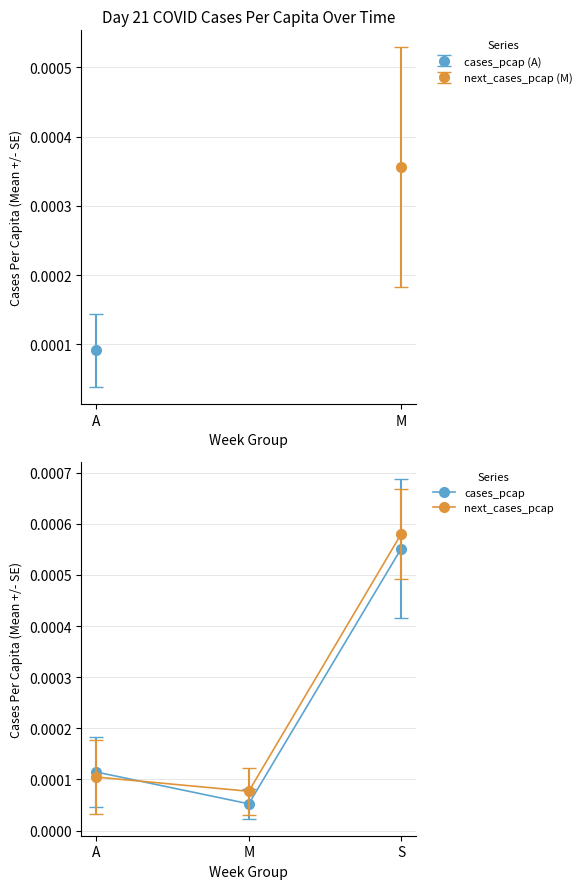

Which series has the widest spread of values?

next_cases_pcap